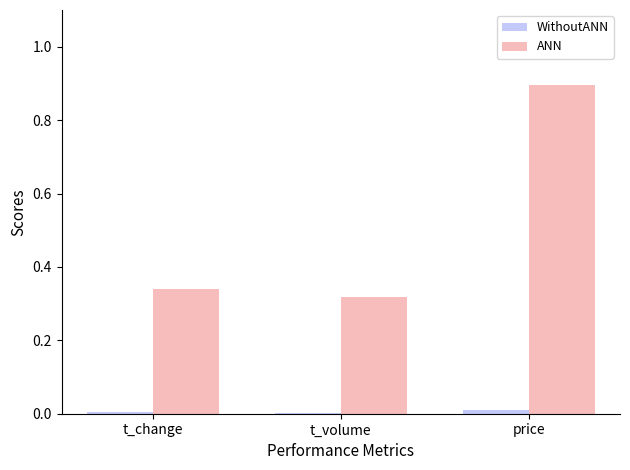

Which label corresponds to the largest value in the chart?

price